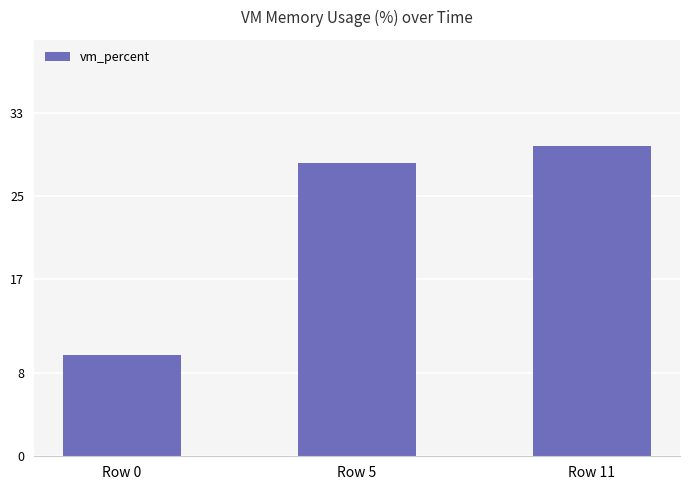

The chart shows a value of 9.7 at Row 0. True or false?

True